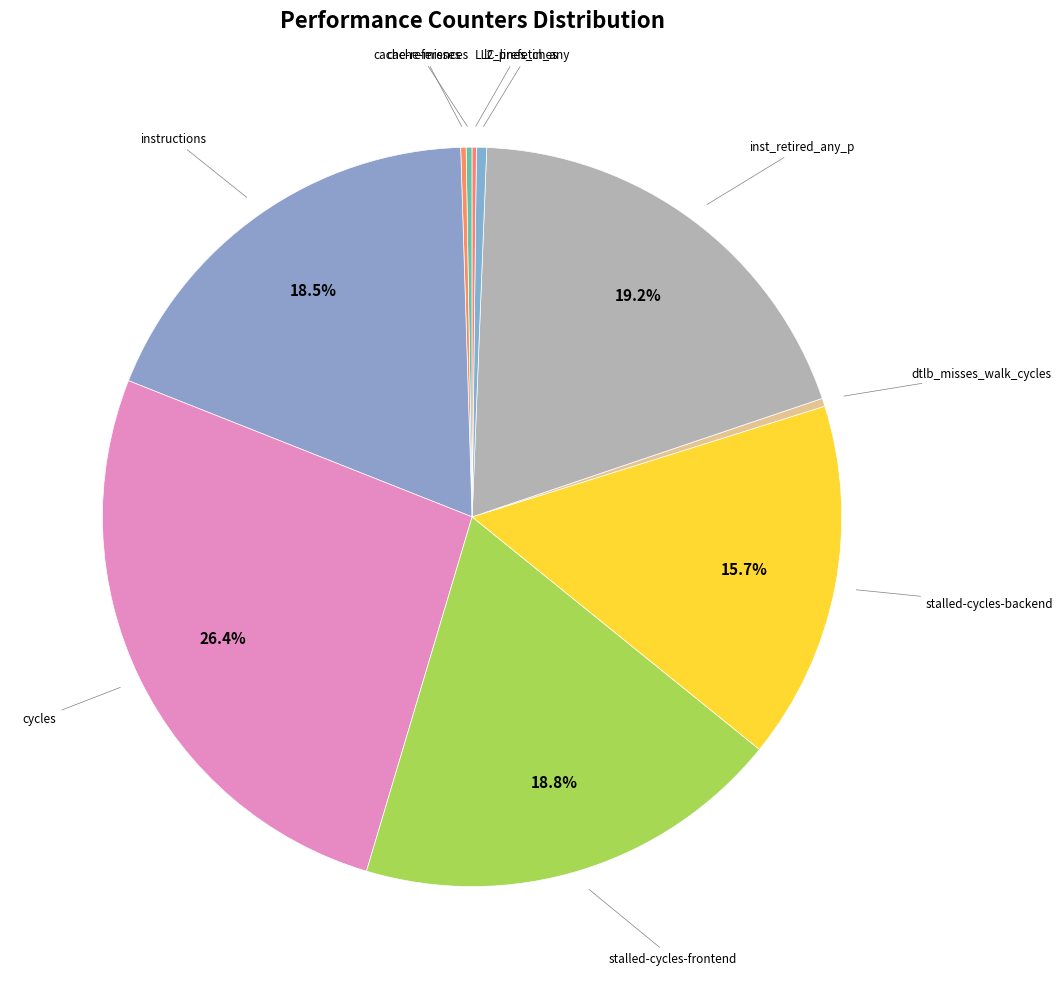

What is the largest slice in the pie chart?

cycles